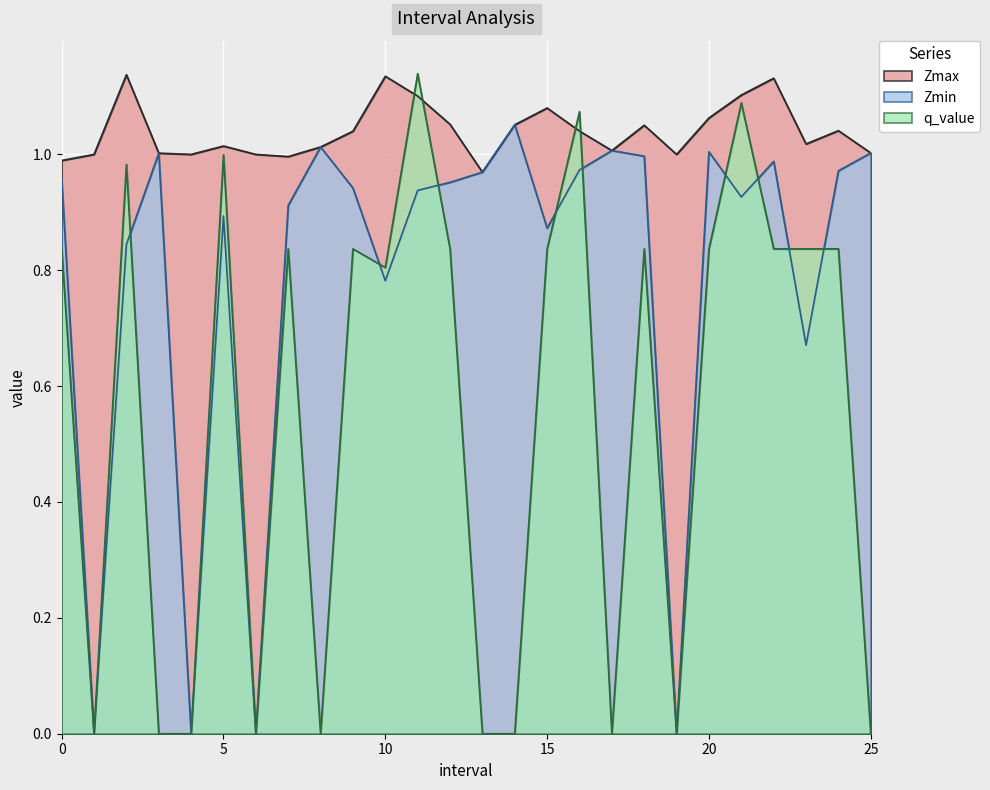

Which series has the largest total across all categories?

Zmax